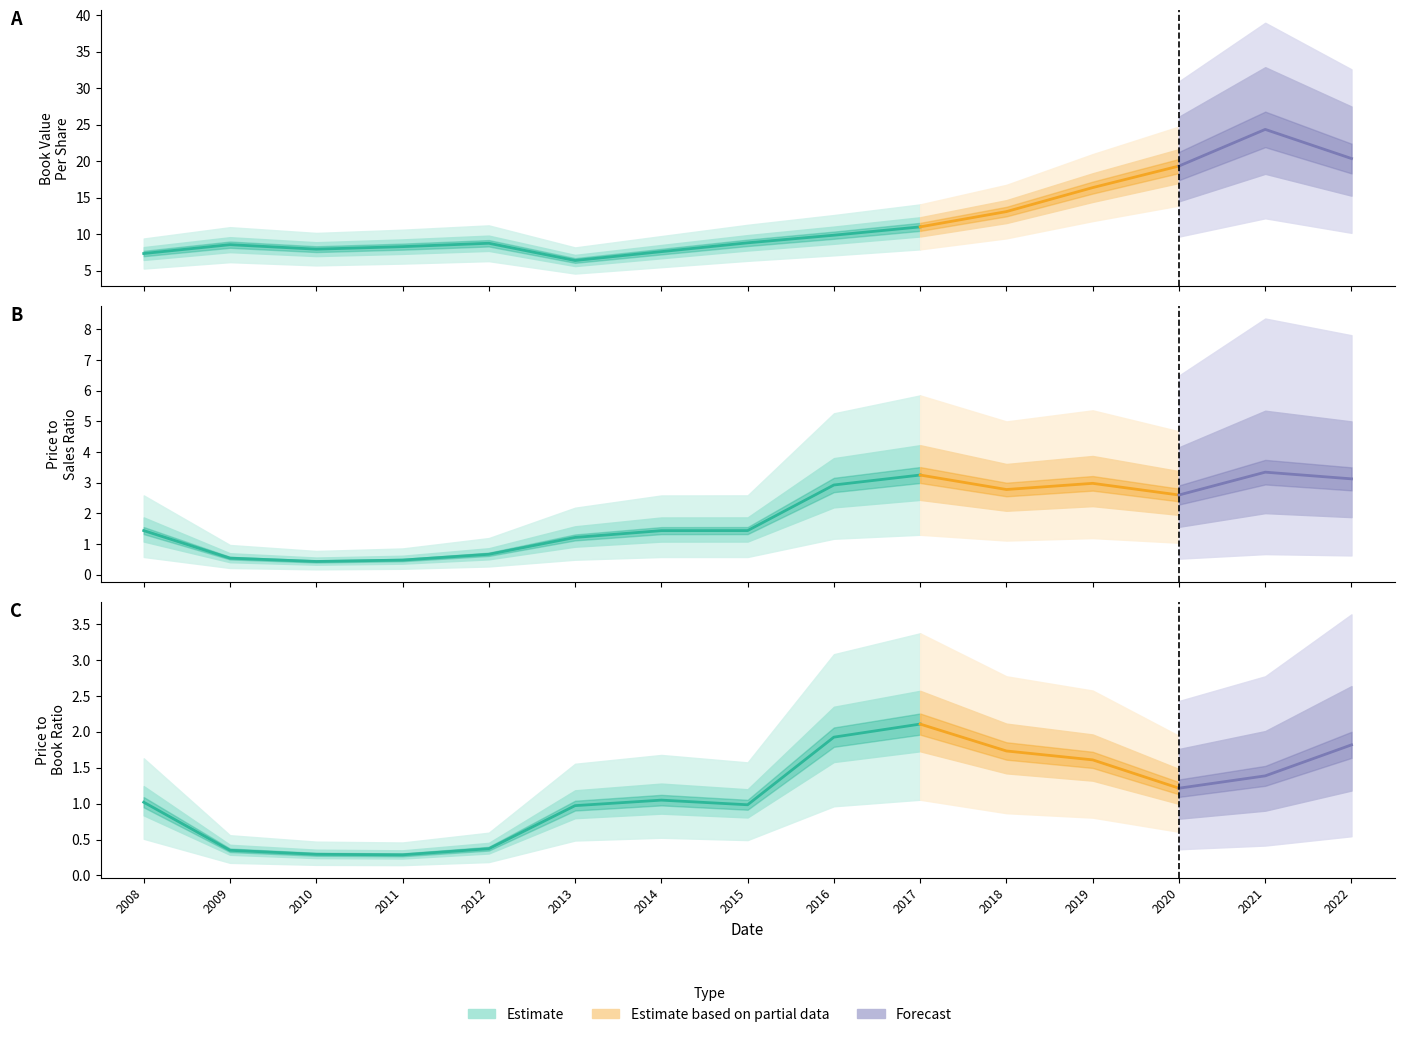

Where is priceToSalesRatio nearest to the value 1?

2013